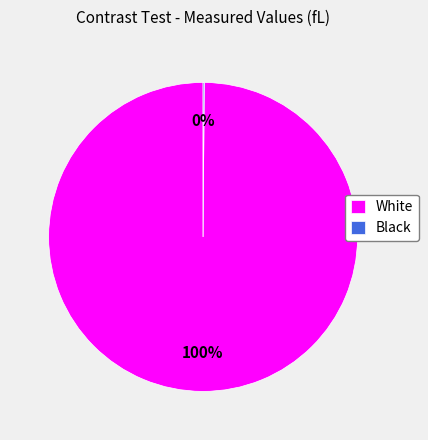

True or false: White accounts for 89% of the total.

False